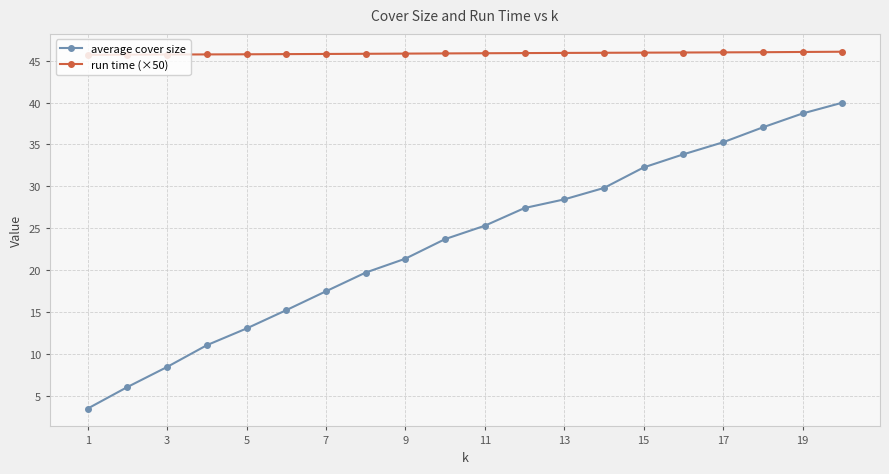

True or false: average cover size has more than 1 points higher than both neighbors.

False